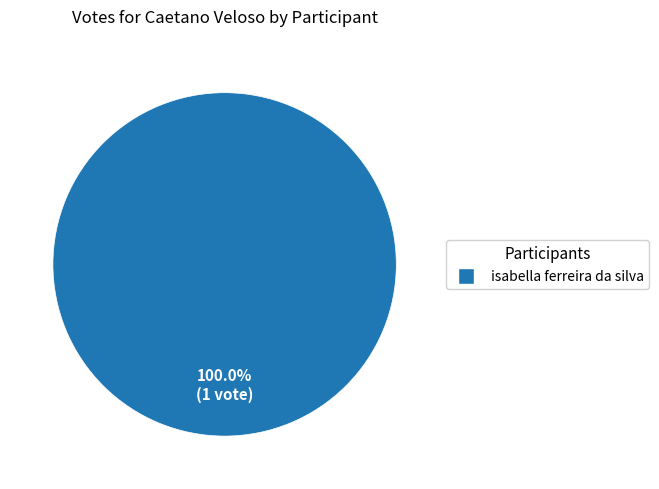

Is there any slice that represents more than half of the pie?

Yes